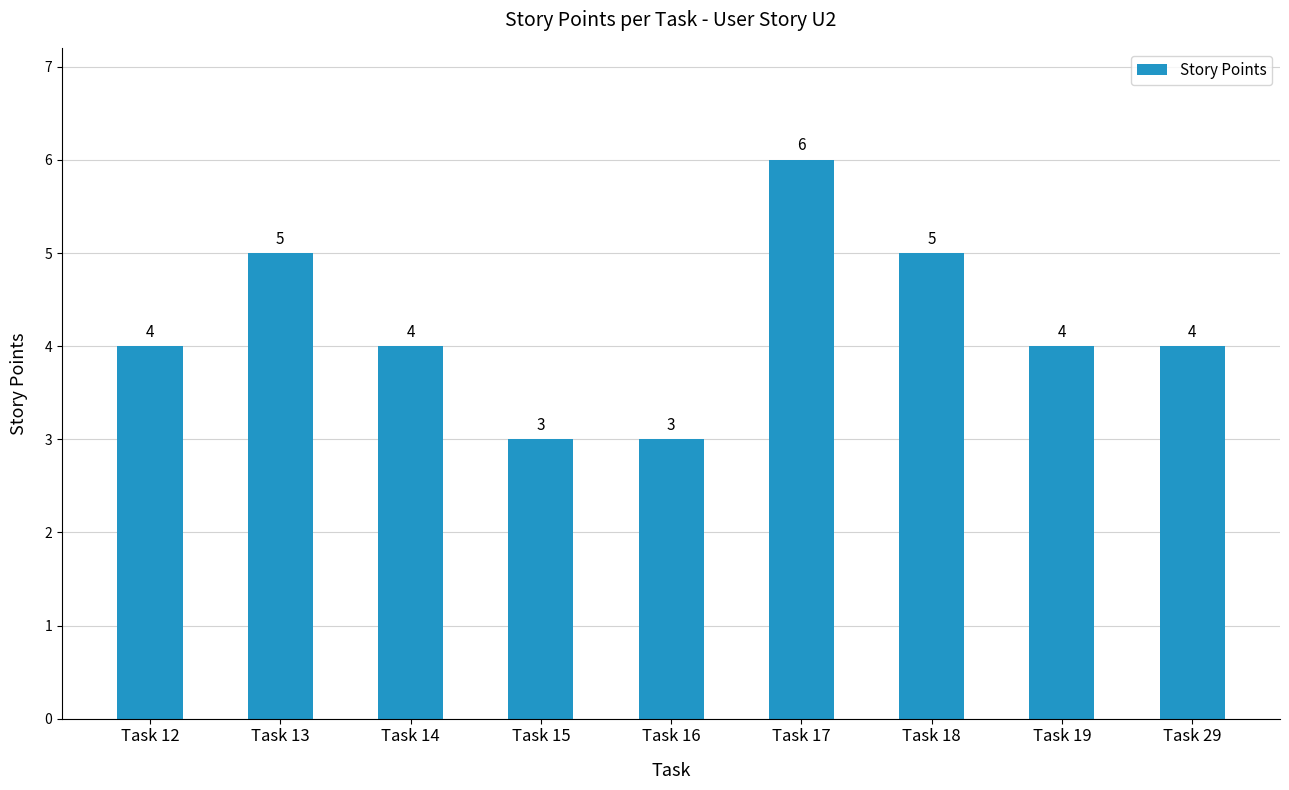

What is the maximum value shown in the chart?

6